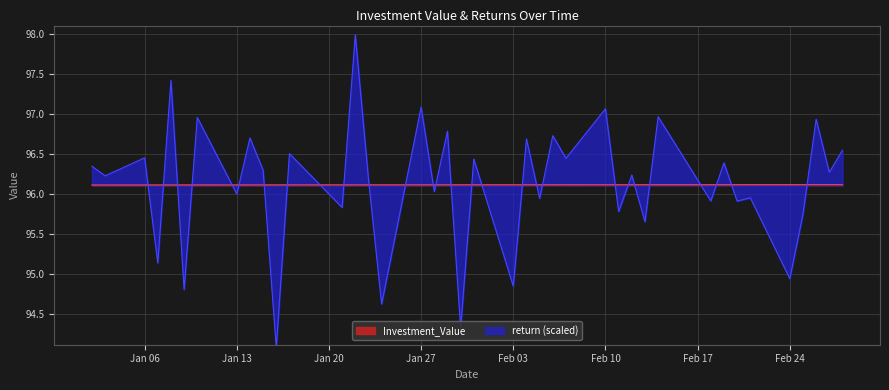

What is the minimum value for Investment_Value?

96.1